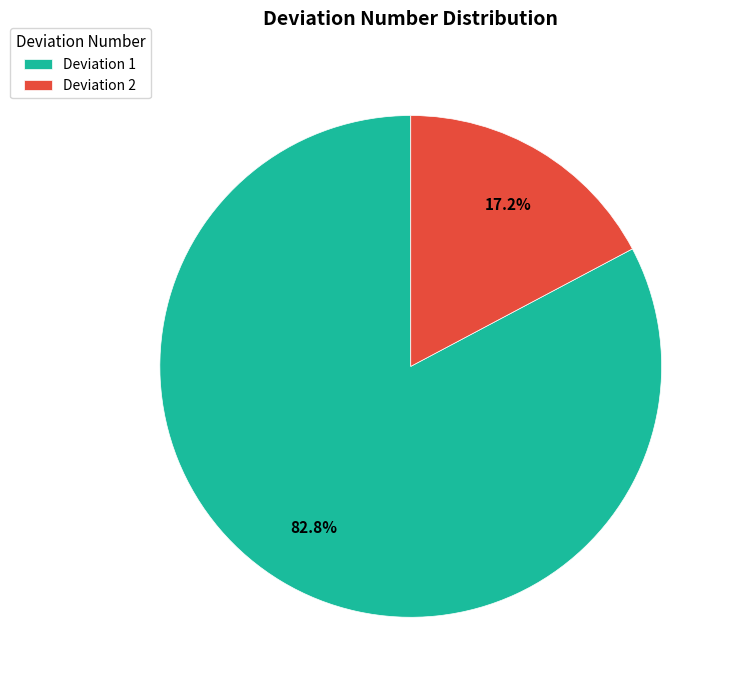

Combined, do Deviation 2 and Deviation 1 account for over 50%?

Yes